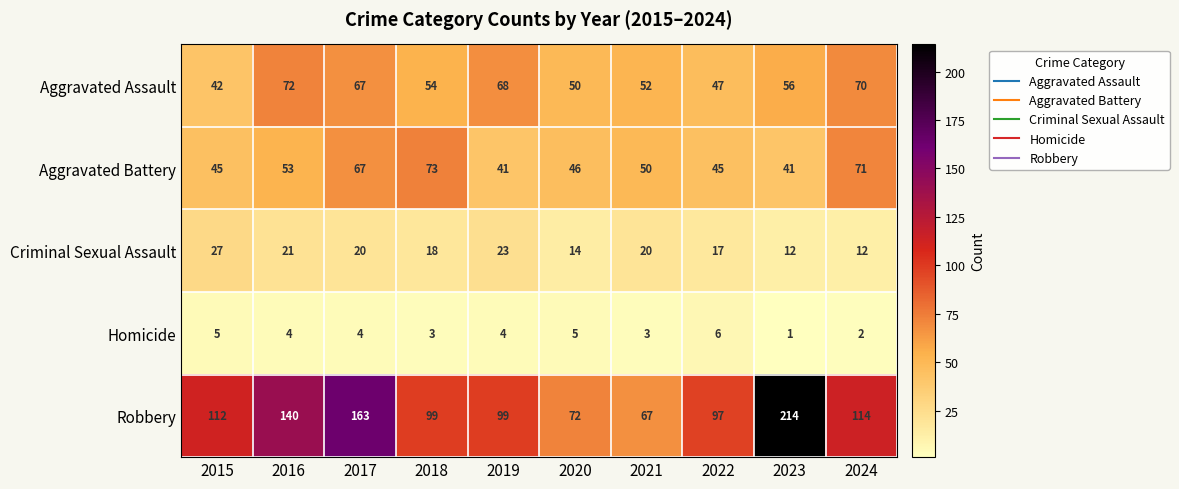

List the series in order of their peak value, highest first.

Robbery, Aggravated Battery, Aggravated Assault, Criminal Sexual Assault, Homicide